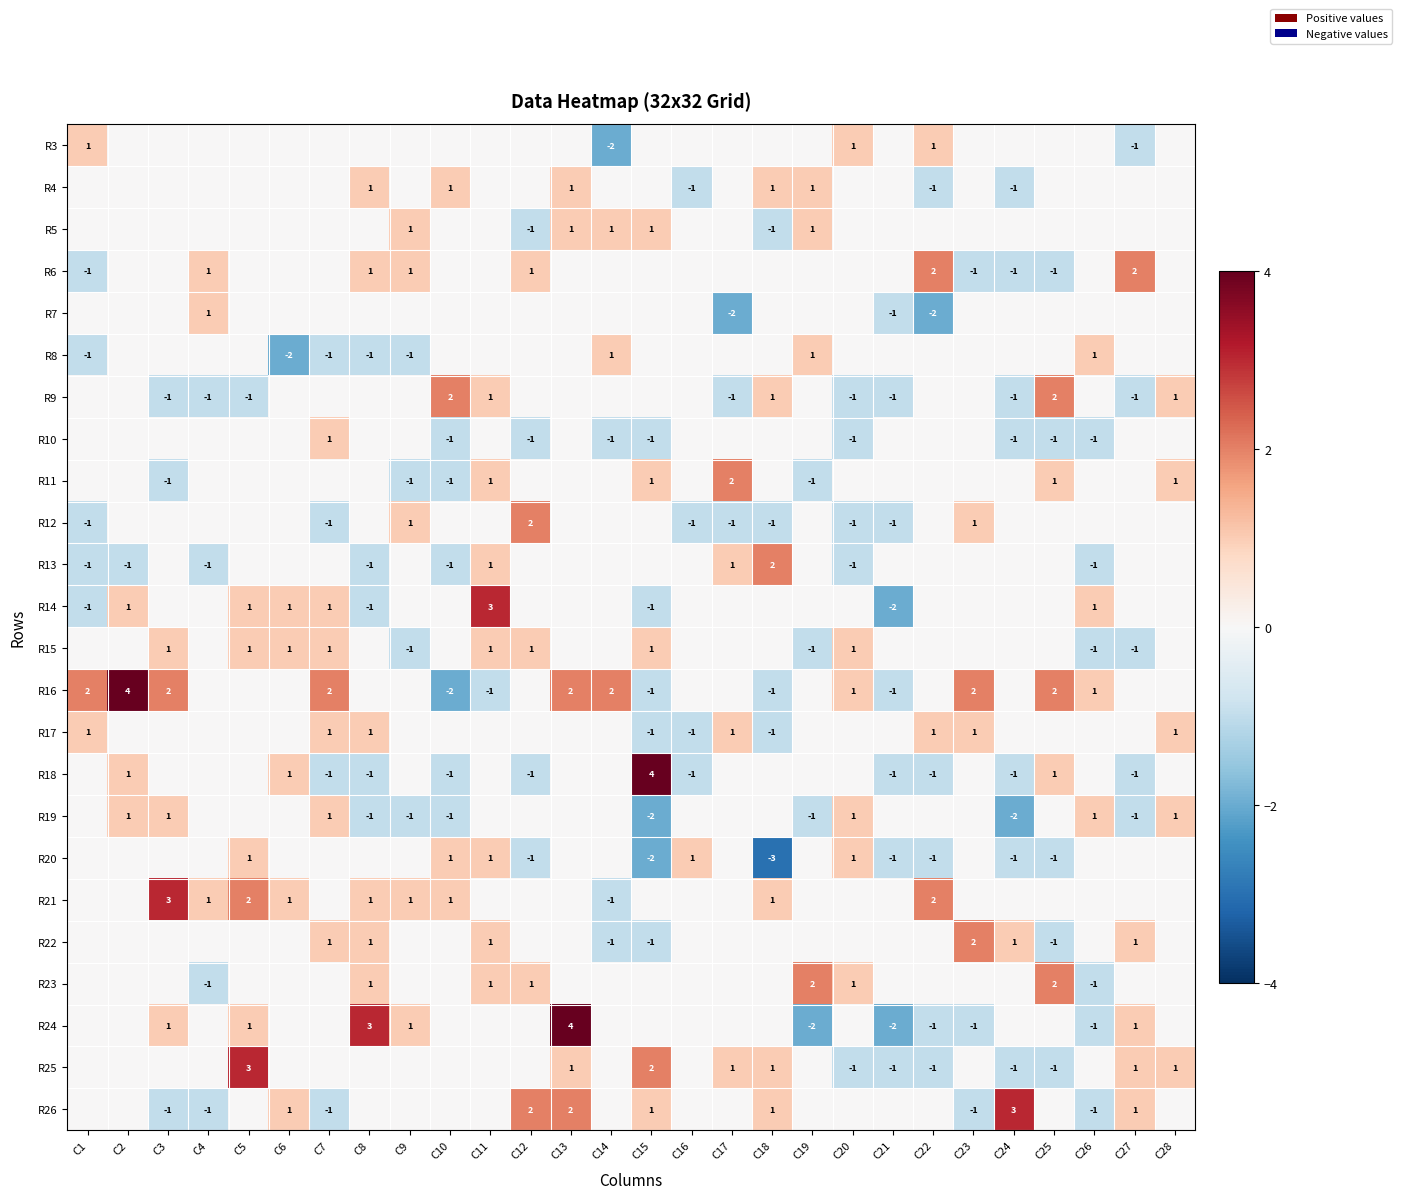

What is the maximum value shown in the chart?

4